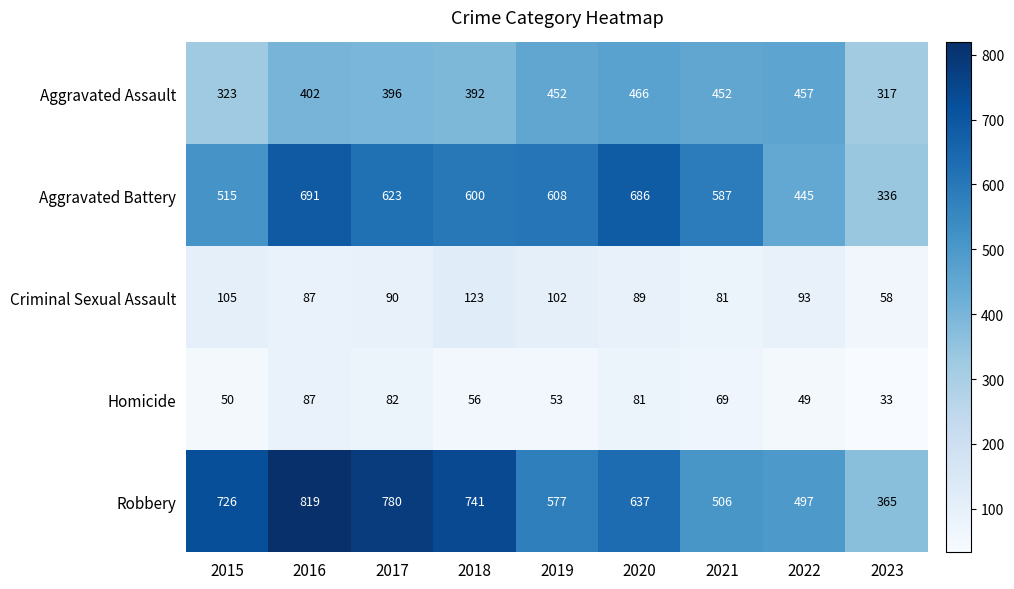

Which label corresponds to the largest value in the chart?

2016